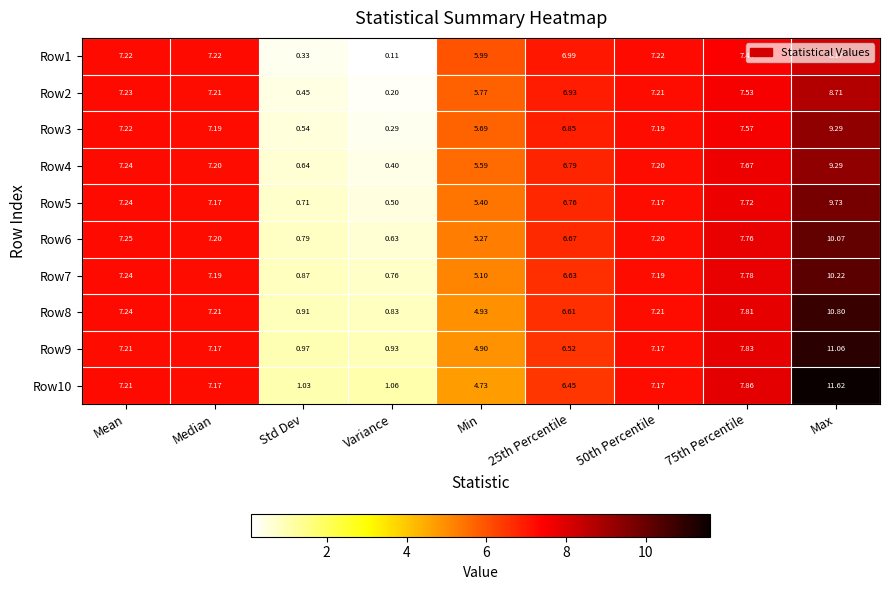

Count the number of data series in this chart.

10